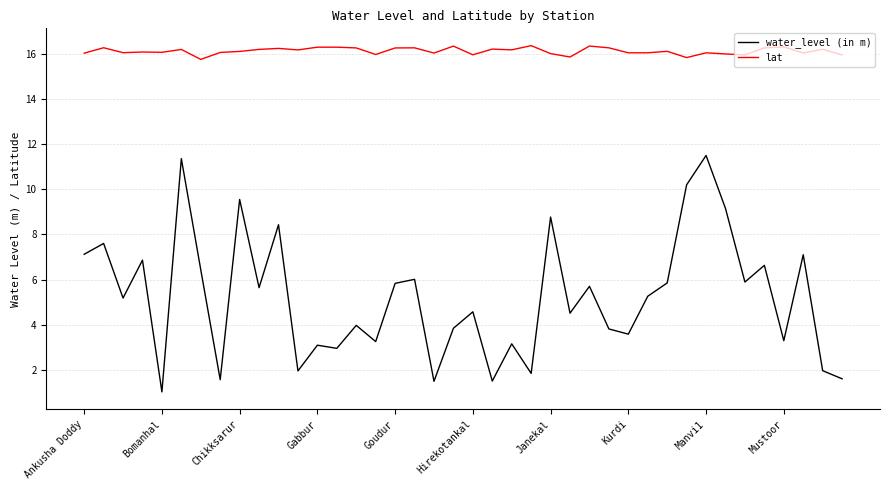

What are all the series names shown in the legend?

water_level (in m), lat